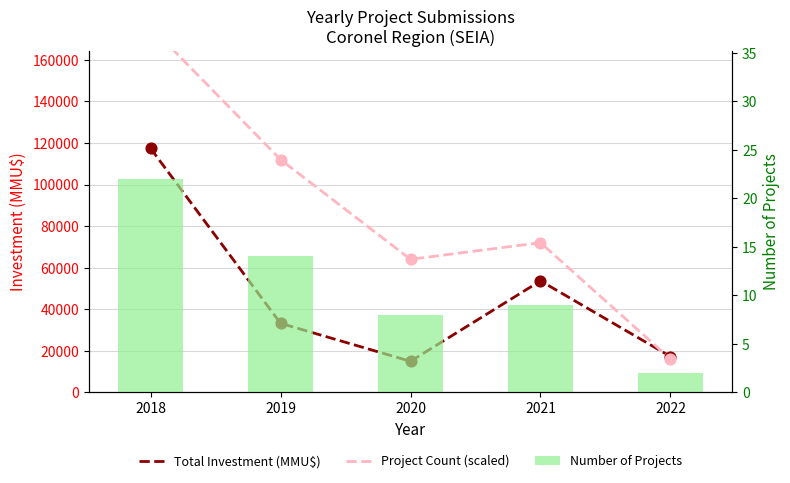

Which series reaches the minimum Y coordinate?

Number of Projects